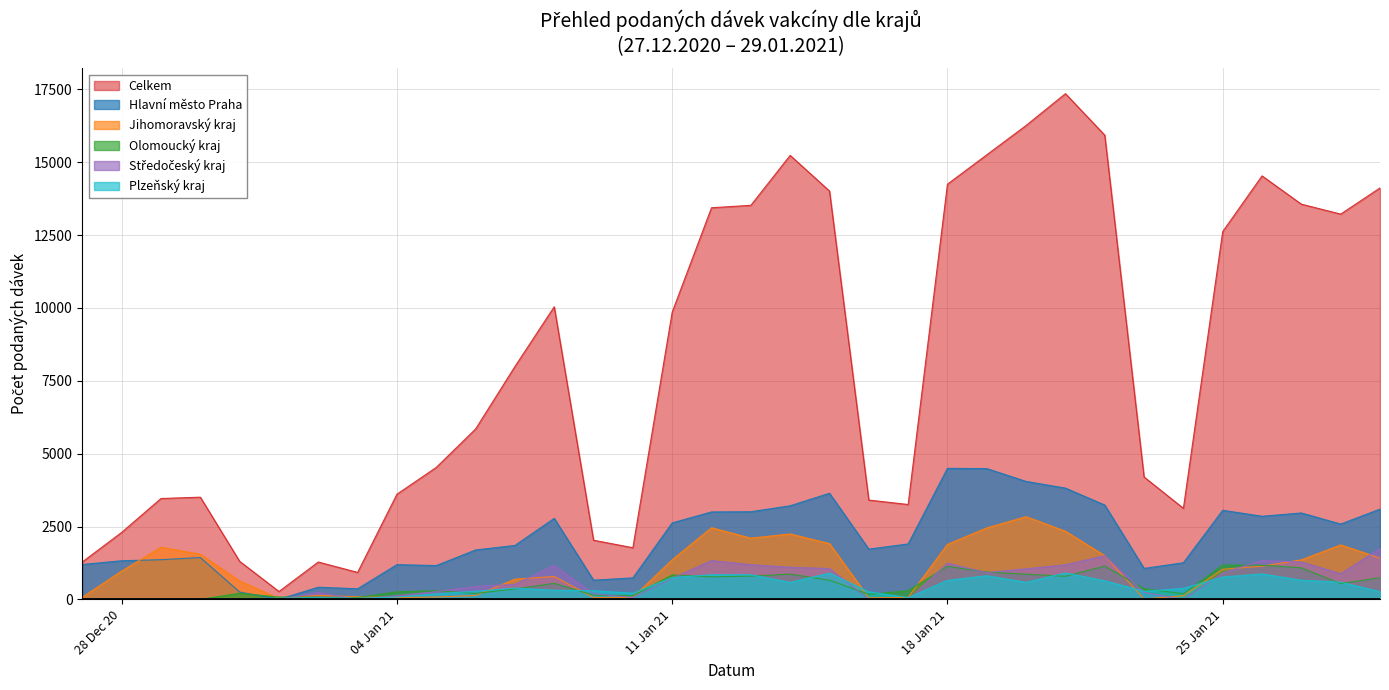

The value of Olomoucký kraj at 05.01.2021 is 158. True or false?

False